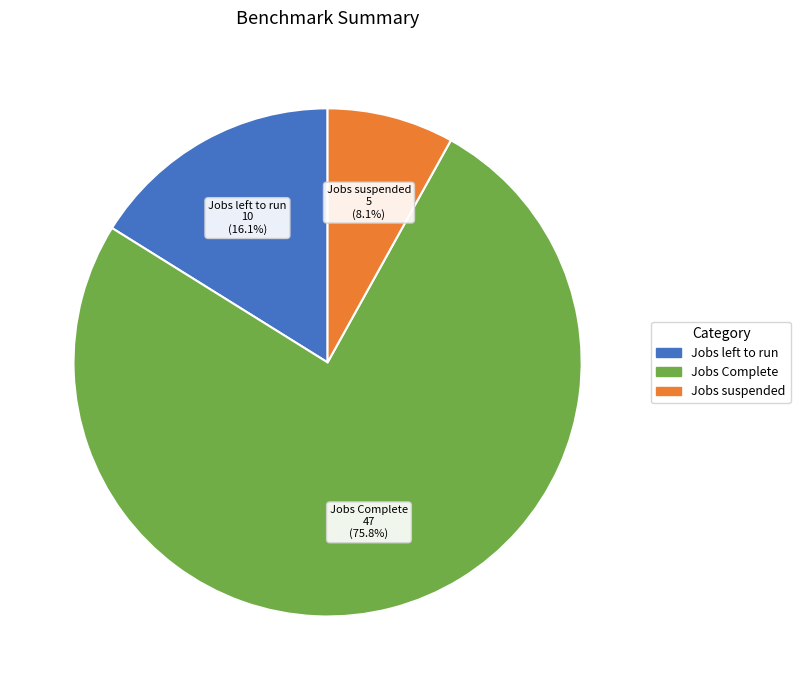

Rank the categories by value from lowest to highest.

Jobs suspended, Jobs left to run, Jobs Complete